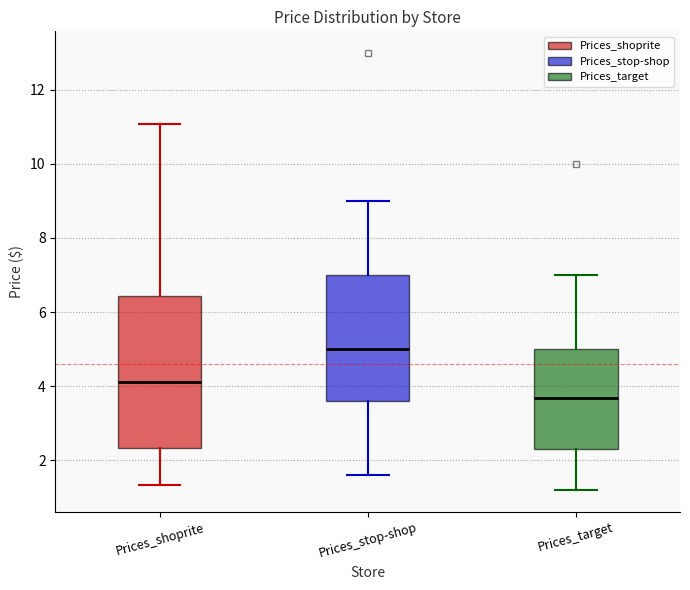

Reading left to right, read every box against the y-axis: the position of its median line, the range the box covers, and the ends of its whiskers. The values are not printed on the chart, so give them approximately, as read against the axis.

Prices_shoprite: median 4.2, box 2.4 to 6.4, whiskers 1.4 to 11.0
Prices_stop-shop: median 5.0, box 3.6 to 7.0, whiskers 1.6 to 9.0
Prices_target: median 3.6, box 2.2 to 5.0, whiskers 1.2 to 7.0